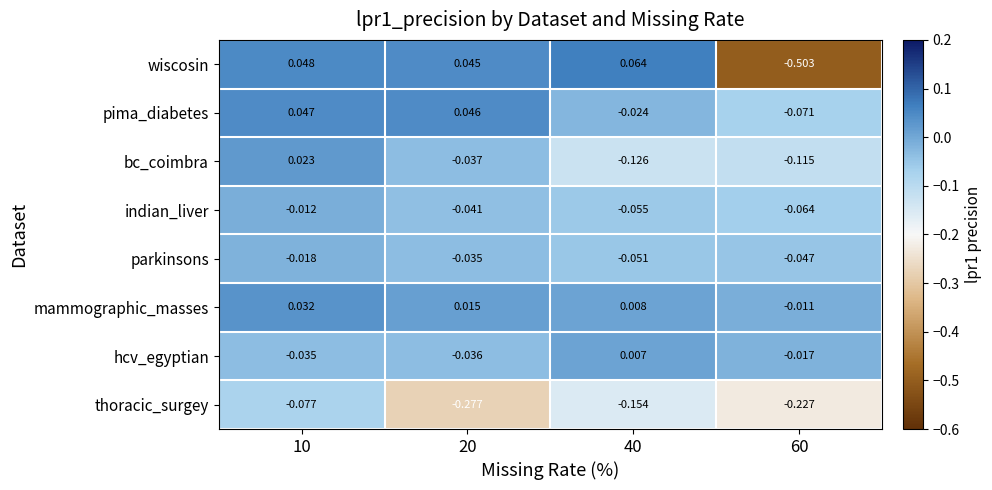

Which series has the widest spread of values?

wiscosin